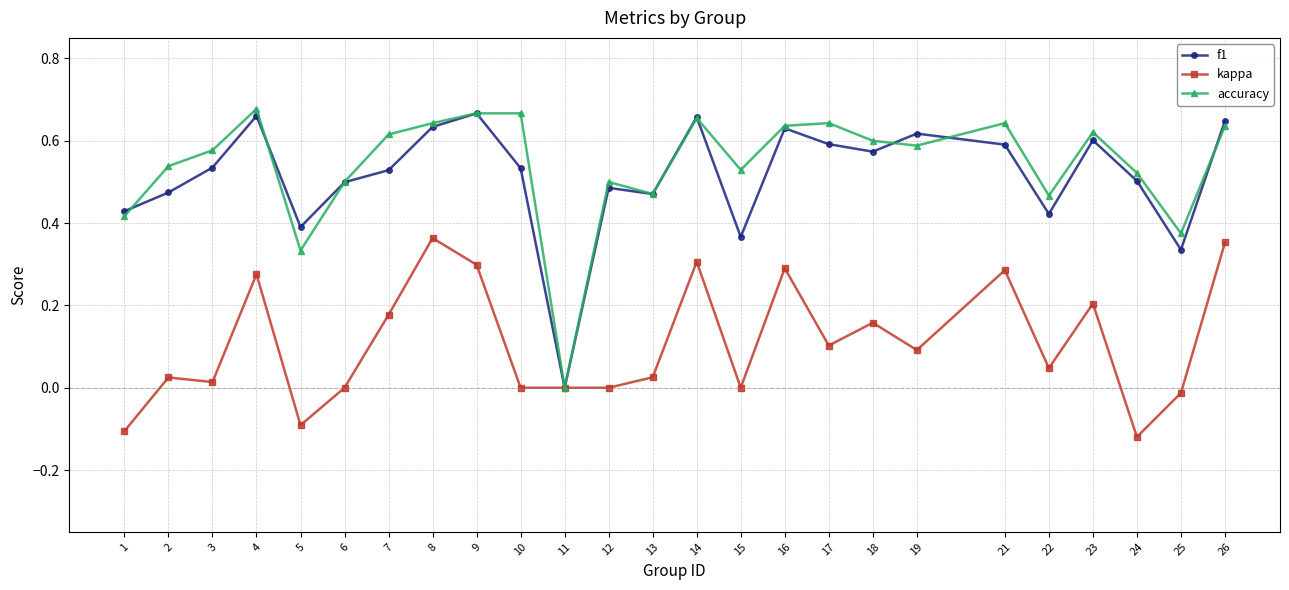

What are all the series names shown in the legend?

f1, kappa, accuracy